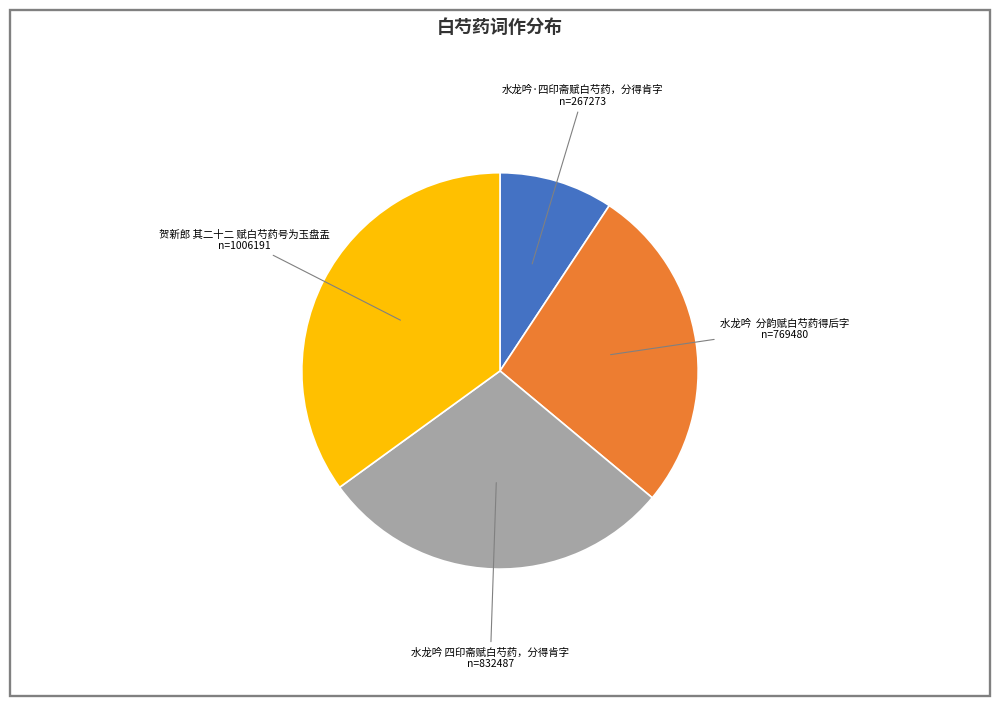

How many segments does this pie chart have?

4